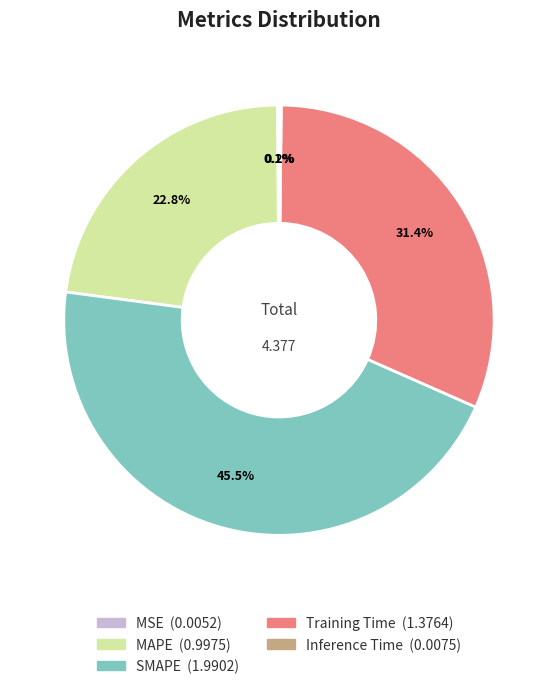

To the nearest percent, what is the difference between the Training Time and MAPE slice percentages?

9%